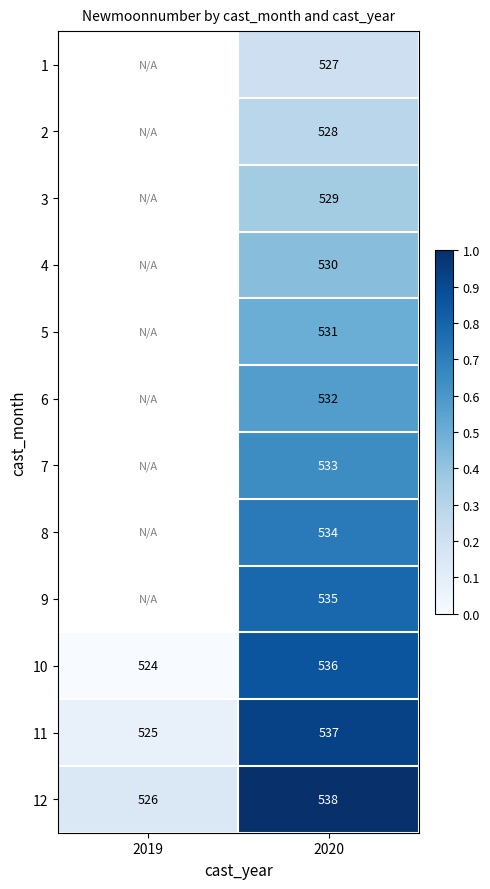

Which category has the lowest value across all series?

2019